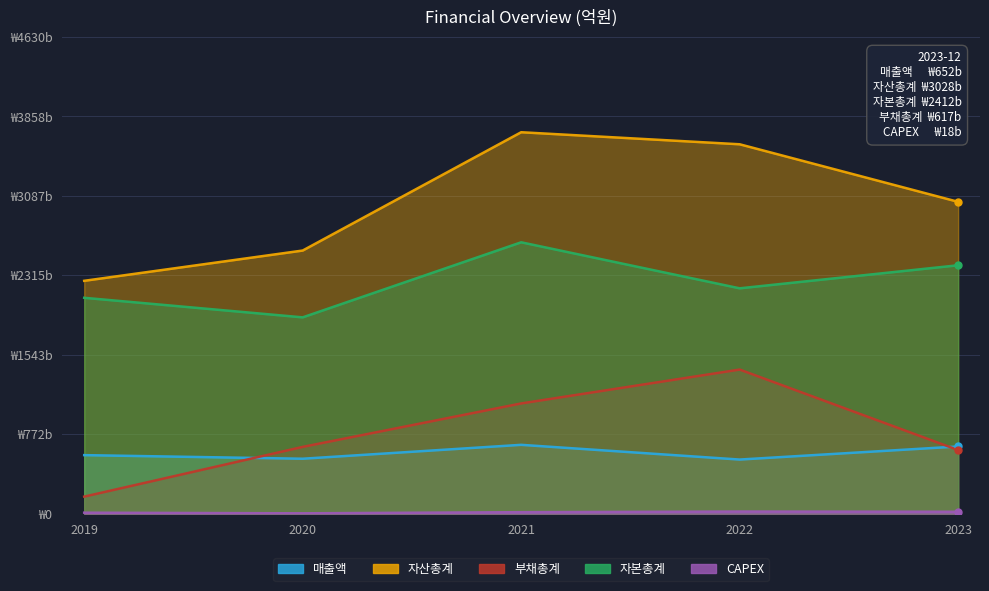

Reading left to right, what are all the values shown in this chart?

매출액: 568	533	668	525	652
자산총계: 2261	2555	3704	3587	3028
부채총계: 165	648	1070	1399	617
자본총계: 2096	1906	2635	2188	2412
CAPEX: 9	3	14	20	18